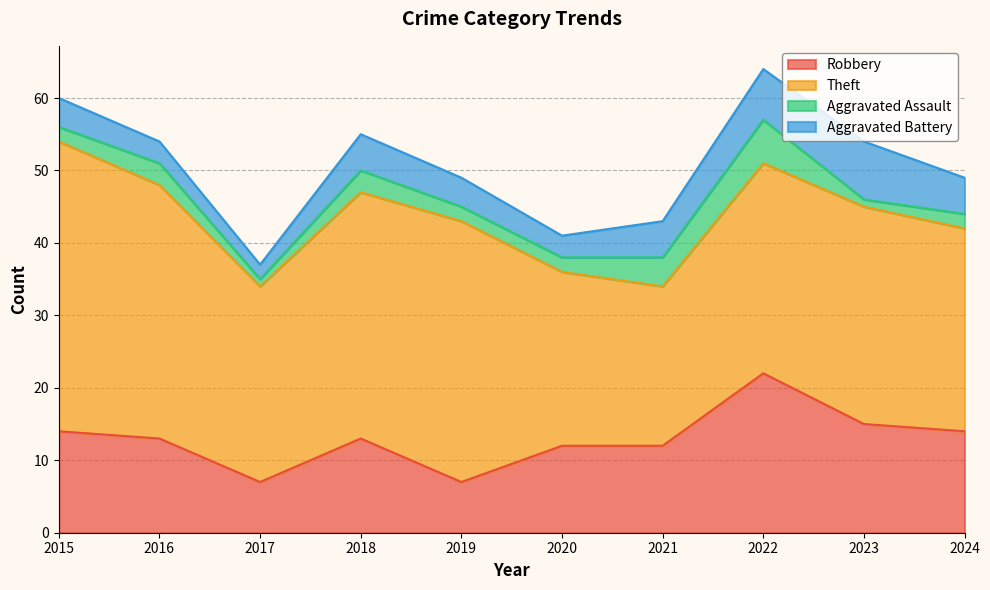

What is the value of the Aggravated Battery point at the 10th from the left?

5